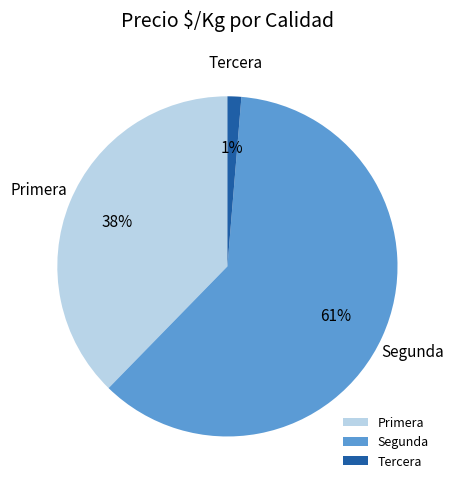

To the nearest percent, what percentage of the pie is Tercera?

1%